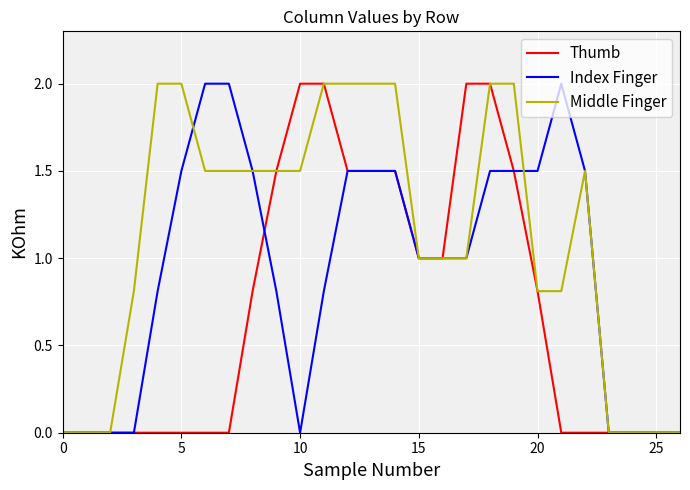

List the series in order of their overall mean, highest first.

Middle Finger, Index Finger, Thumb